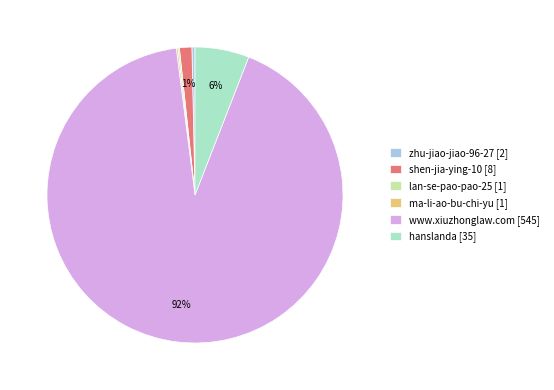

True or false: www.xiuzhonglaw.com [545] accounts for 83% of the total.

False